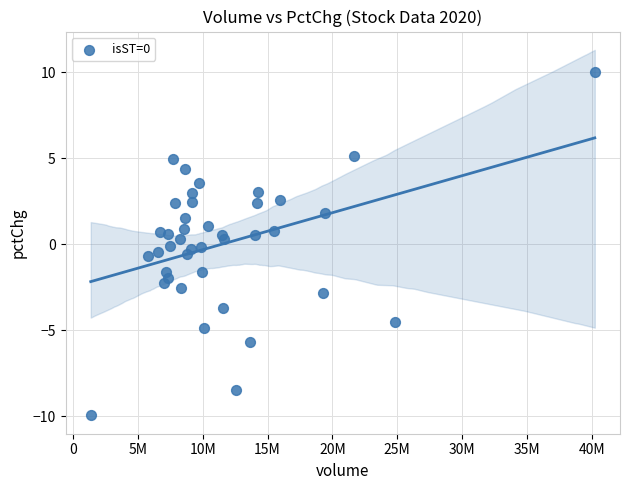

What is the range of X values (max minus min)?

38858240.0